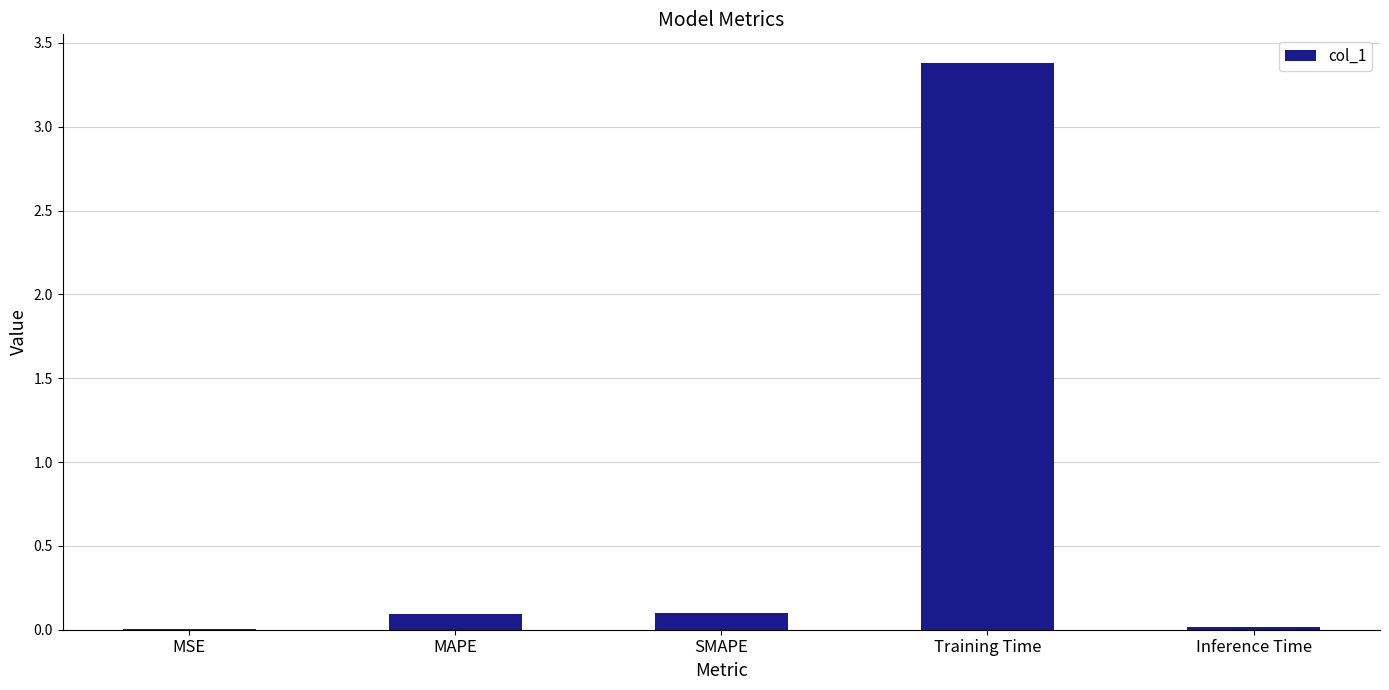

What is the greatest value displayed?

3.4